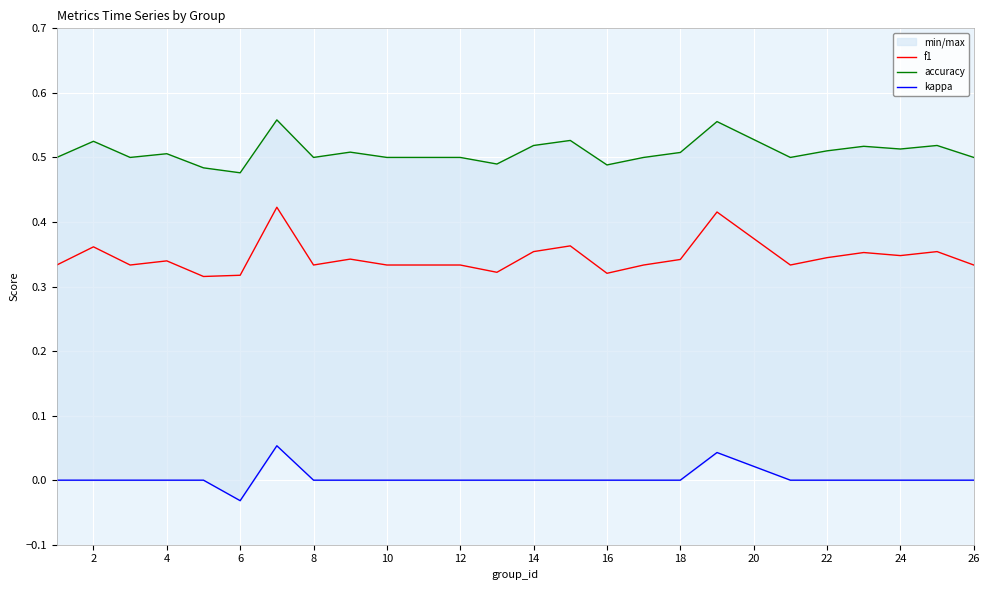

Is it true that f1 equals 0.1 at 14?

False